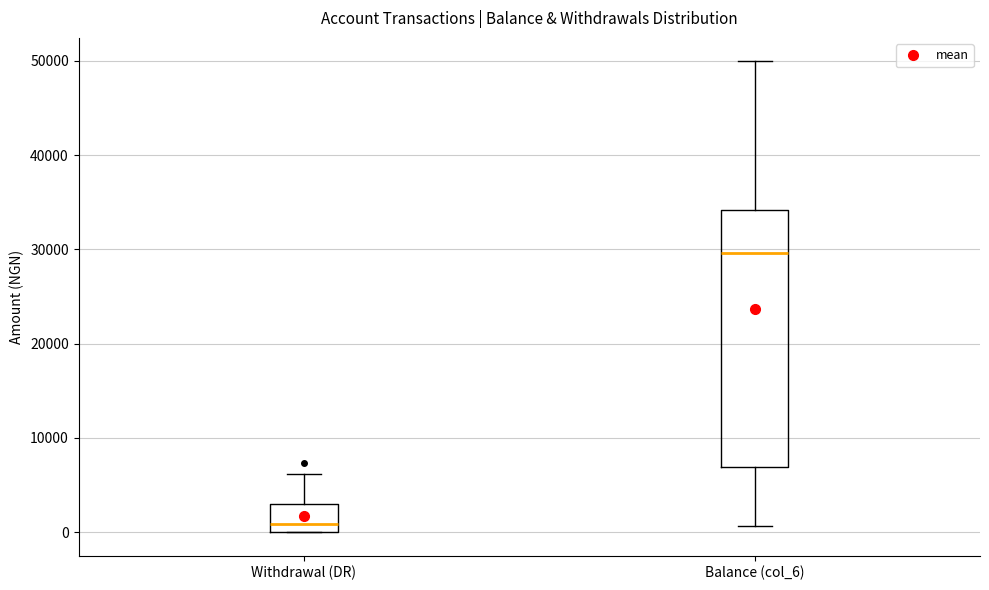

Reading left to right, read every box against the y-axis: the position of its median line, the range the box covers, and the ends of its whiskers. The values are not printed on the chart, so give them approximately, as read against the axis.

Withdrawal (DR): median 1000, box 0 to 3000, whiskers 0 to 6000
Balance (col_6): median 30000, box 7000 to 34000, whiskers 1000 to 50000